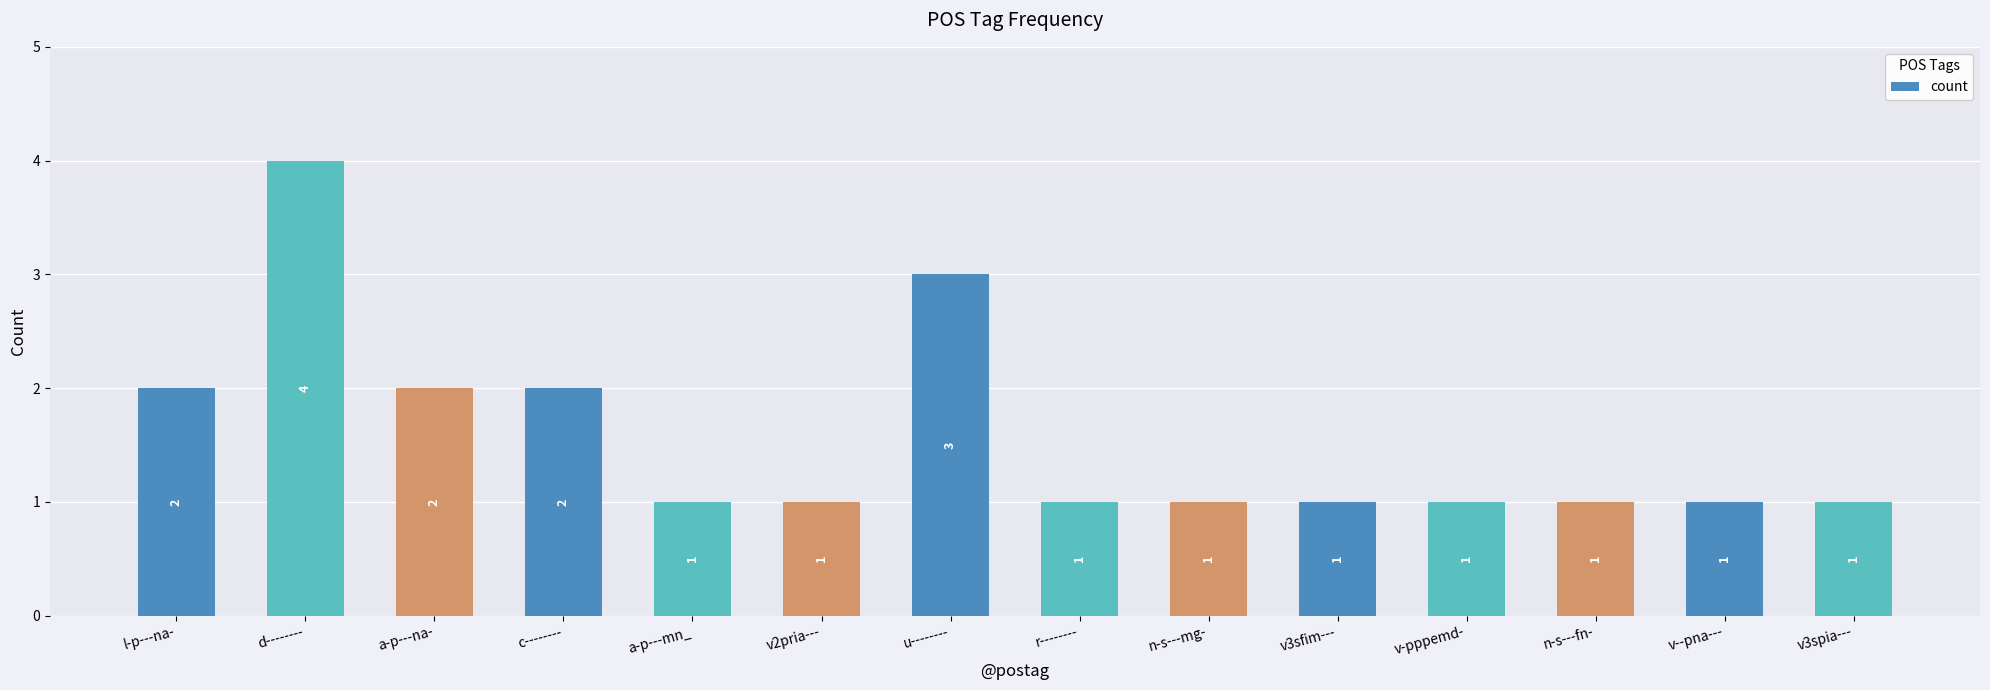

What is the difference between the maximum and minimum values?

3